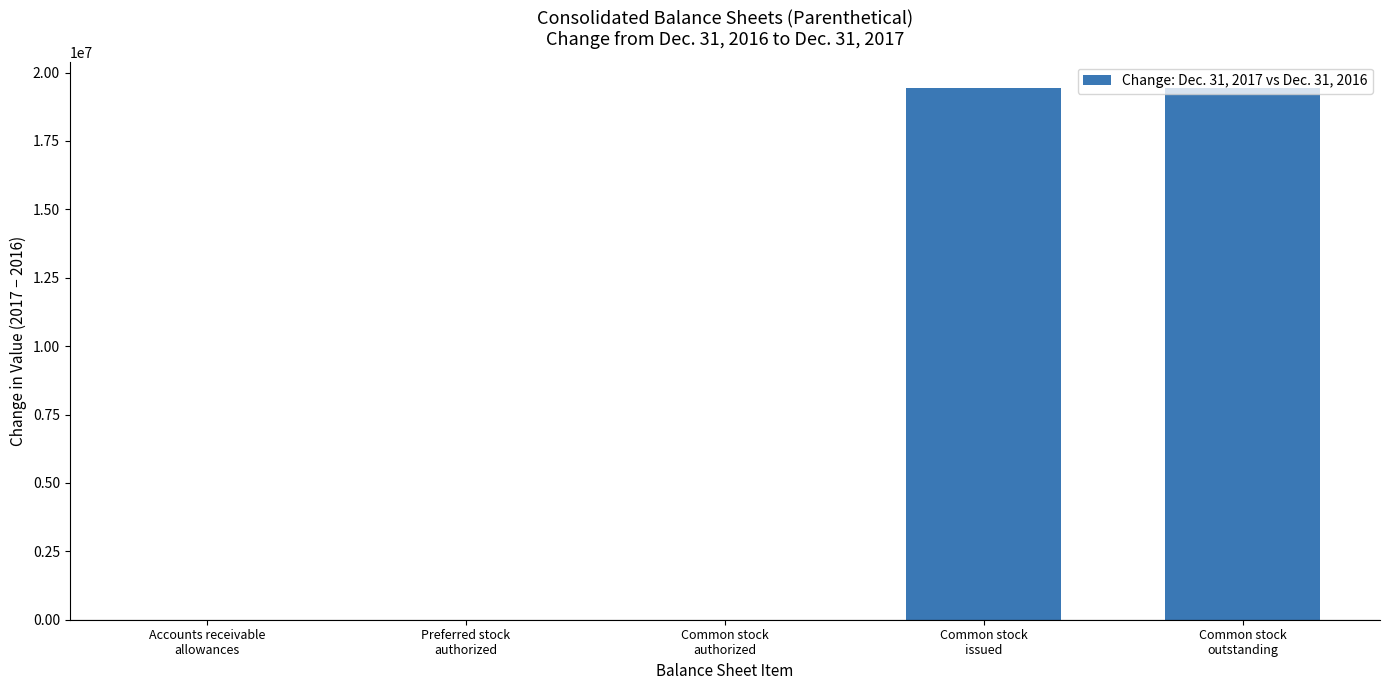

Is it true that the value at Preferred stock
authorized is 0?

True